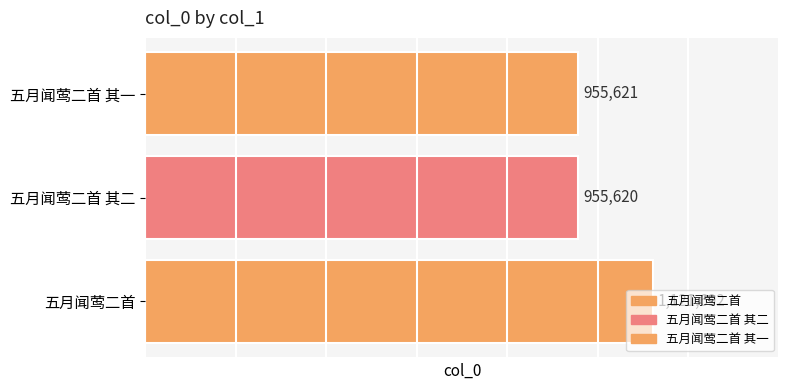

What is the sum of all values?

3032933